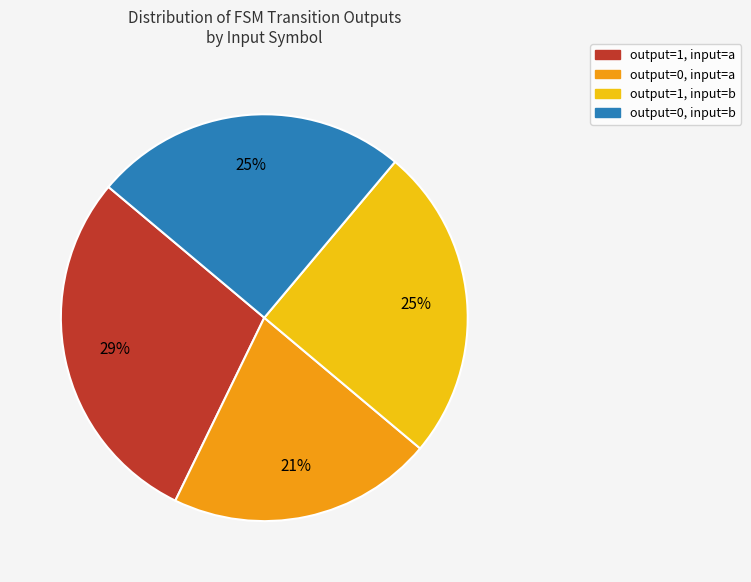

To the nearest percent, what is the difference between the largest and smallest slice percentages?

8%